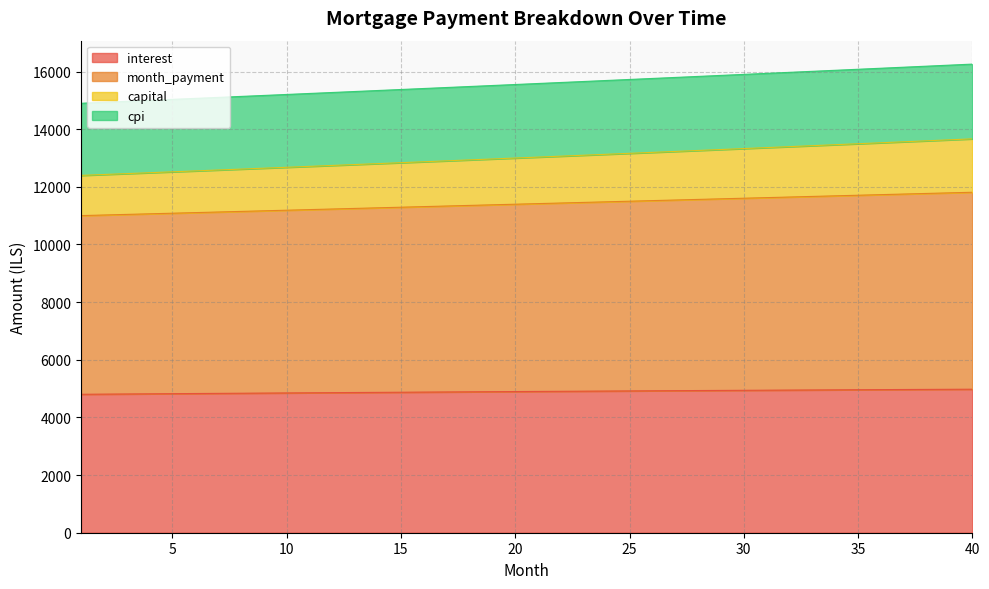

True or false: month_payment and capital intersect in this chart.

False